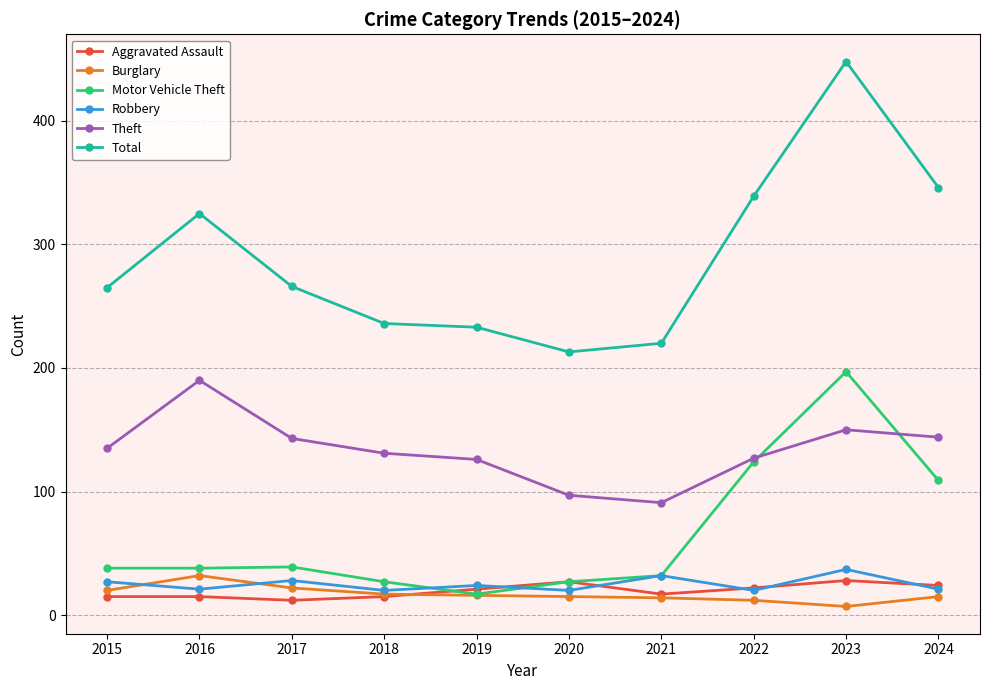

What is the maximum value shown in the chart?

448